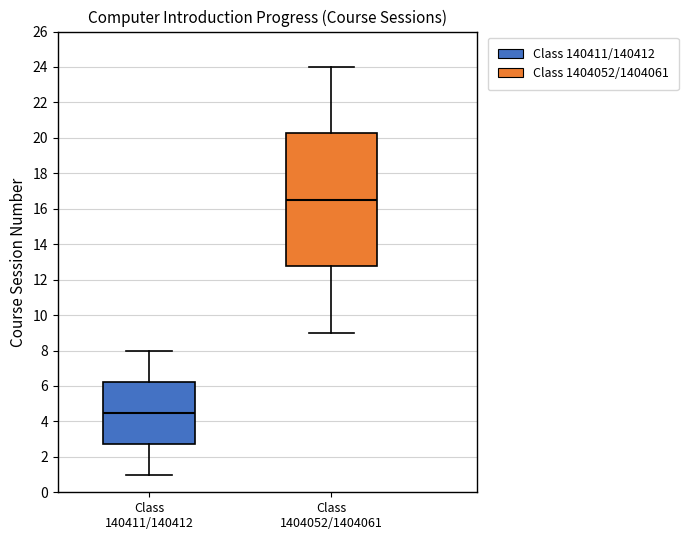

Comparing the boxes themselves (not the whiskers), which one is the tallest?

Class 1404052/1404061